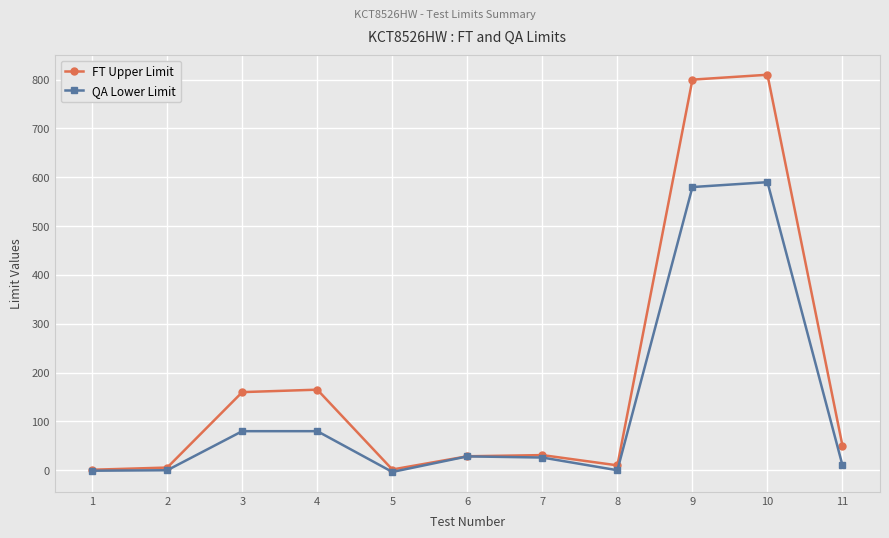

What is the sum of all FT Upper Limit values?

2062.6